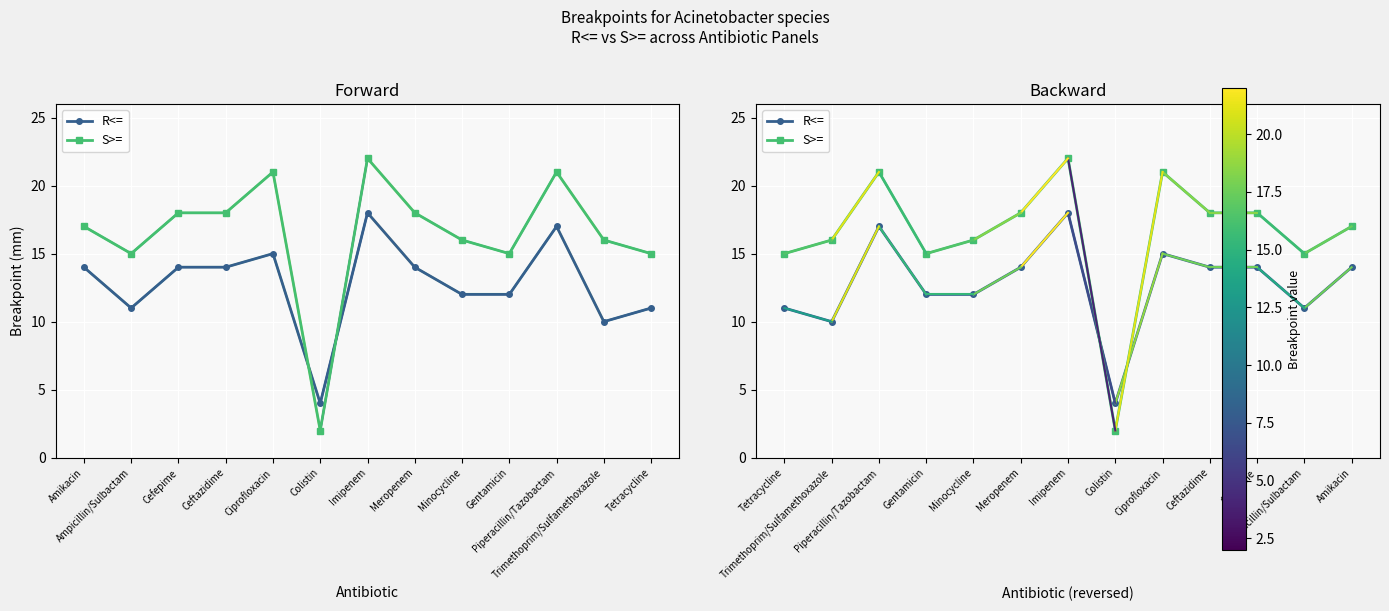

Rank the series at Meropenem from highest to lowest value.

S>=, R<=